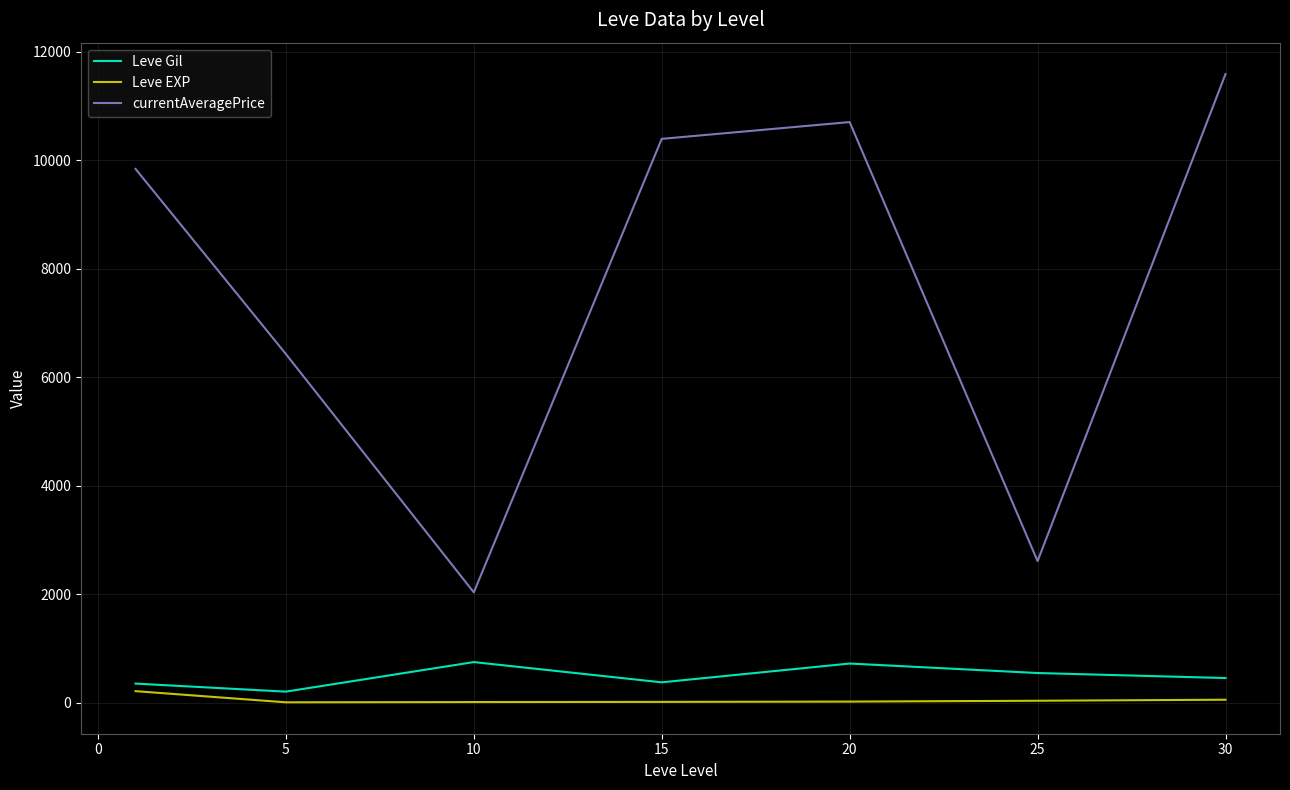

Which series has the largest range (max minus min)?

currentAveragePrice